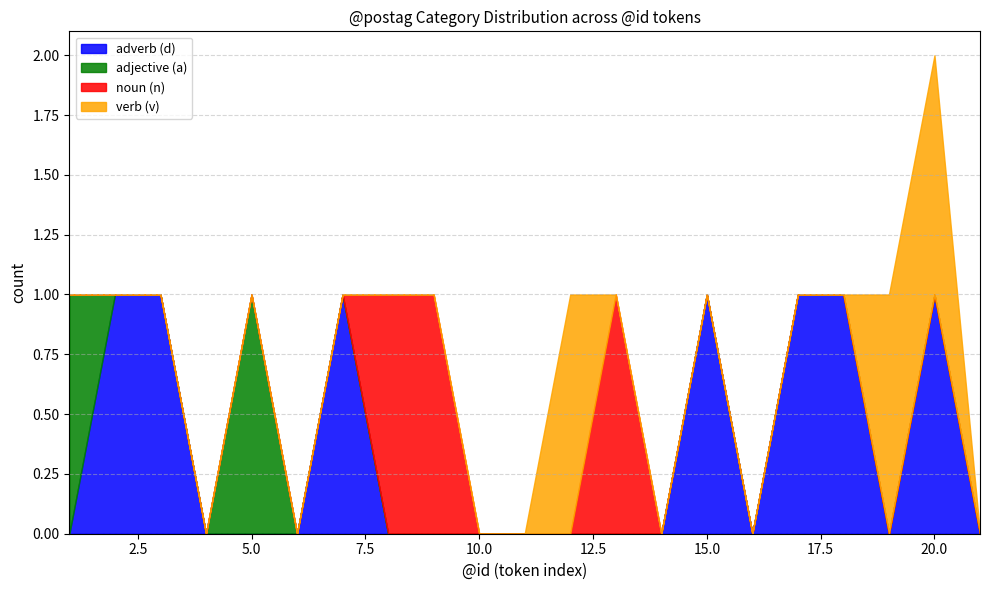

Does the chart have visible grid lines?

Yes